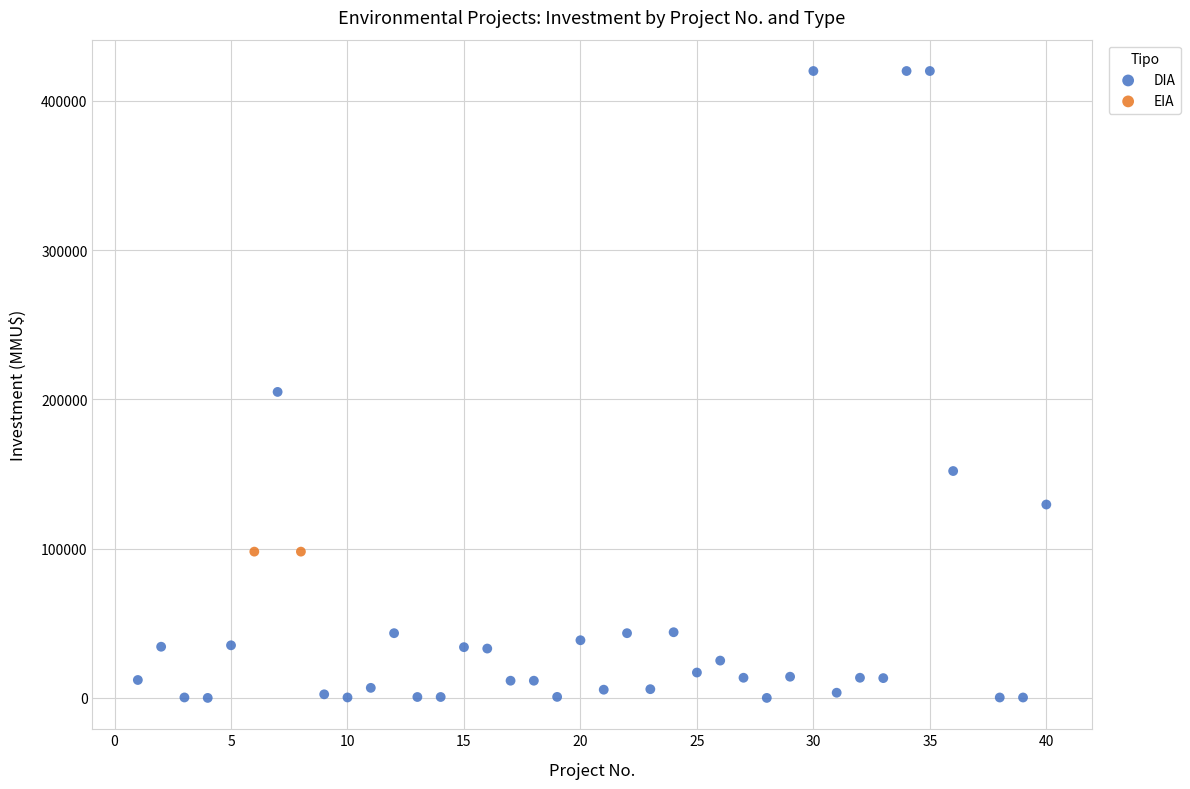

What are all the series names shown in the legend?

DIA, EIA